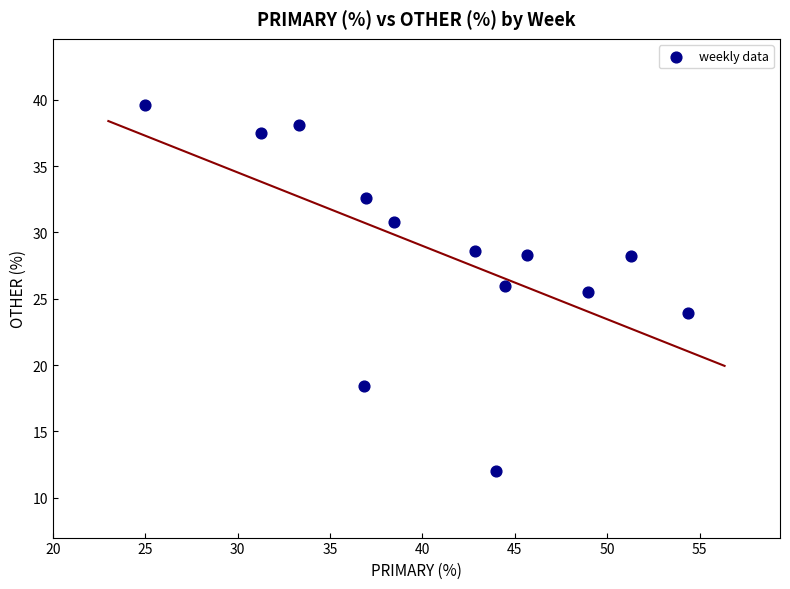

What is the range of X values (max minus min)?

29.3